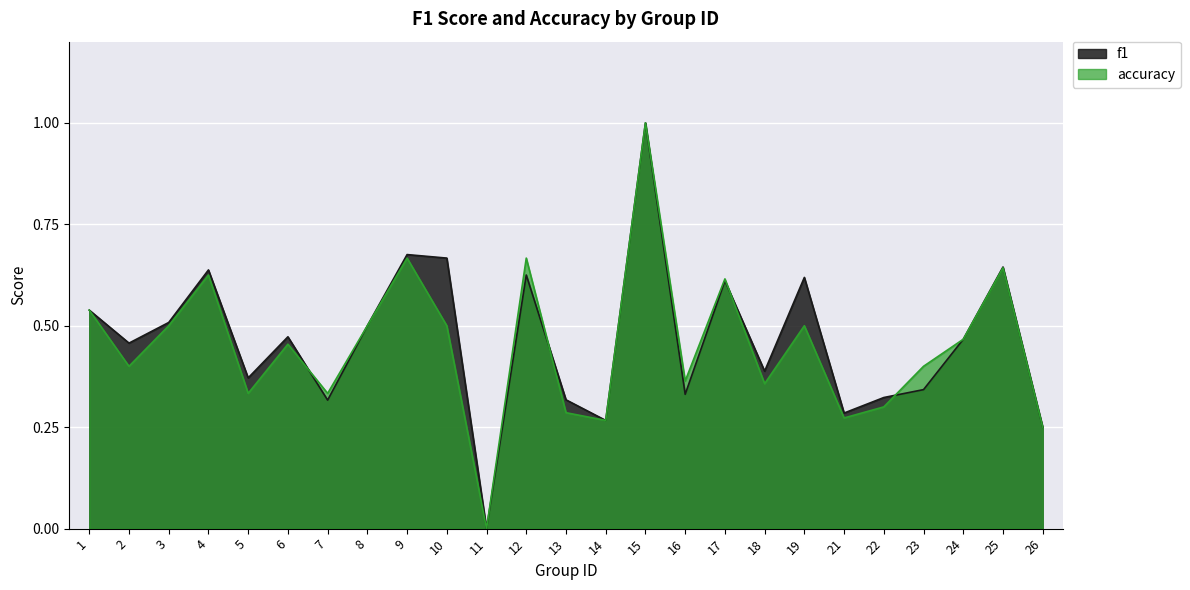

Reading left to right, what are all the values shown in this chart?

f1: 1=0.5	2=0.5	3=0.5	4=0.6	5=0.4	6=0.5	7=0.3	8=0.5	9=0.7	10=0.7	11=0.0	12=0.6	13=0.3	14=0.3	15=1.0	16=0.3	17=0.6	18=0.4	19=0.6	21=0.3	22=0.3	23=0.3	24=0.5	25=0.6	26=0.2
accuracy: 1=0.5	2=0.4	3=0.5	4=0.6	5=0.3	6=0.5	7=0.3	8=0.5	9=0.7	10=0.5	11=0.0	12=0.7	13=0.3	14=0.3	15=1.0	16=0.4	17=0.6	18=0.4	19=0.5	21=0.3	22=0.3	23=0.4	24=0.5	25=0.6	26=0.2